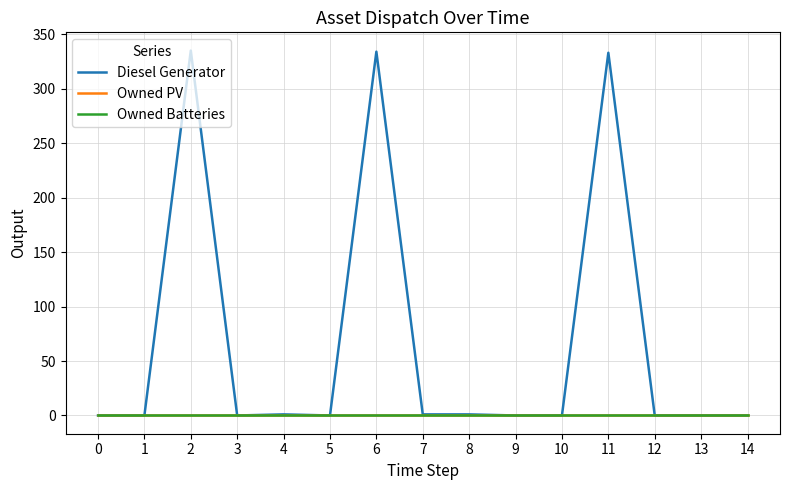

What is the difference between the maximum and minimum values in the Diesel Generator series?

335